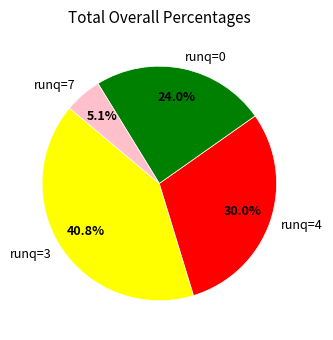

Rank the categories by value from highest to lowest.

runq=3, runq=4, runq=0, runq=7